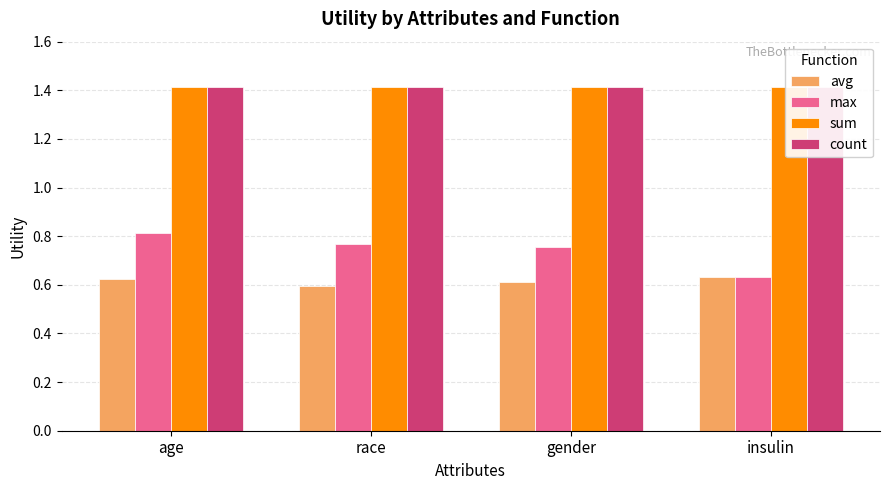

Reading left to right, list all the values displayed in this chart.

avg: age=0.6	race=0.6	gender=0.6	insulin=0.6
max: age=0.8	race=0.8	gender=0.8	insulin=0.6
sum: age=1.4	race=1.4	gender=1.4	insulin=1.4
count: age=1.4	race=1.4	gender=1.4	insulin=1.4